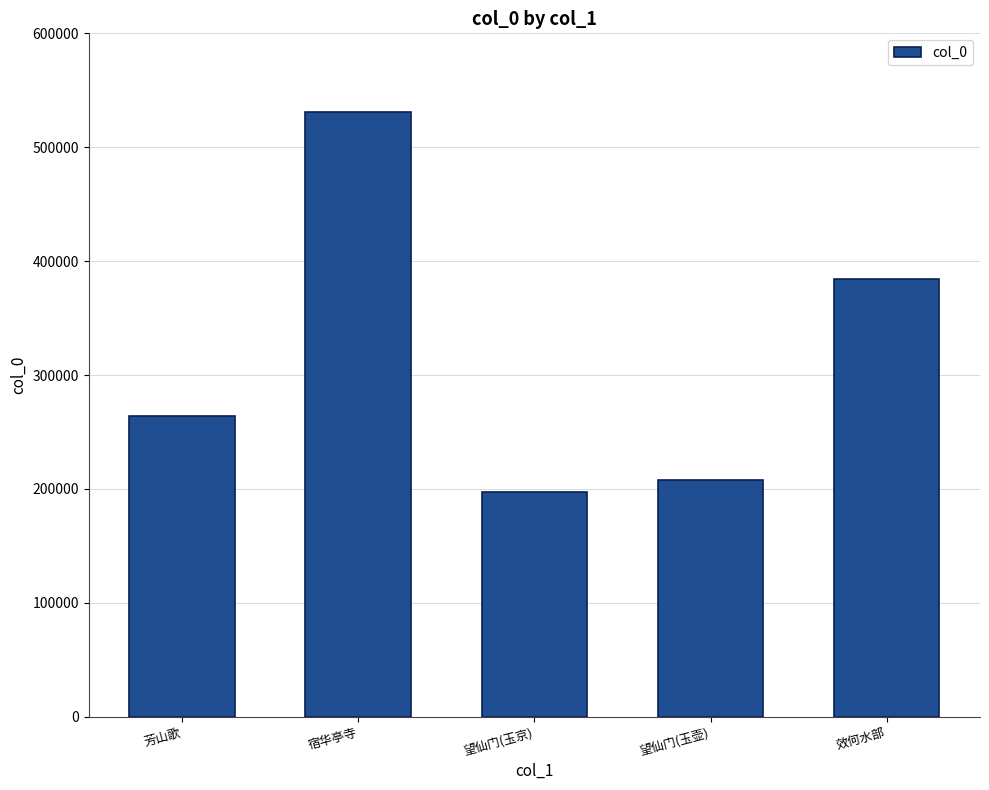

What is the difference between the maximum and second lowest values?

323404